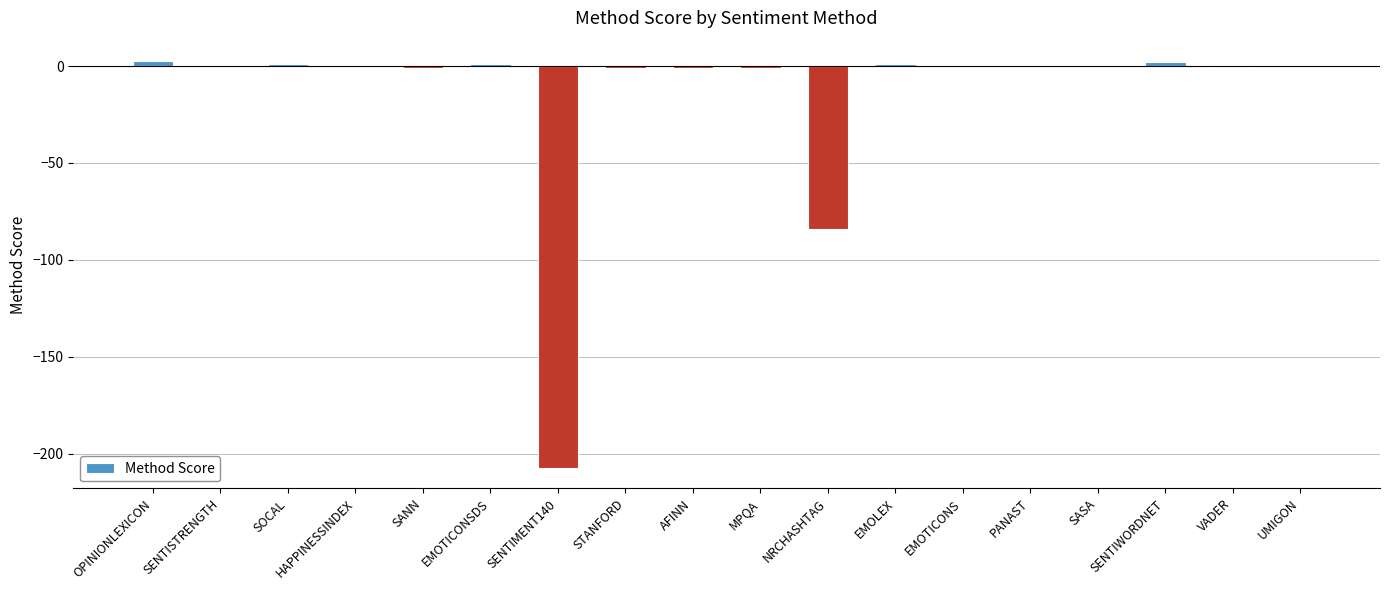

Where is the data nearest to the value -102?

NRCHASHTAG